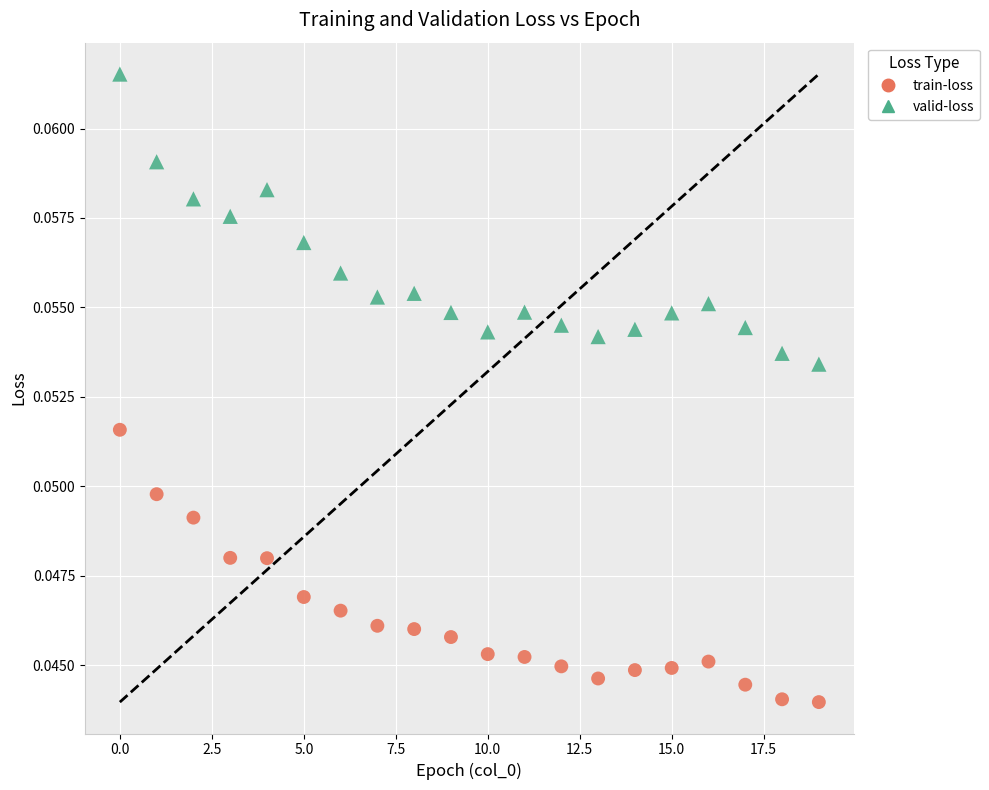

What are all the series names shown in the legend?

train-loss, valid-loss